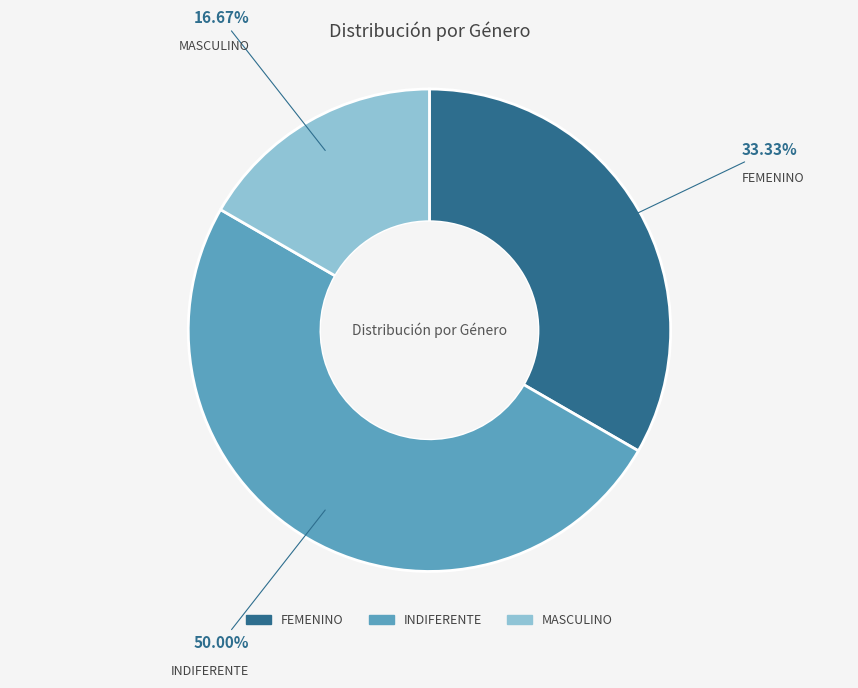

True or false: FEMENINO accounts for 33% of the total.

True